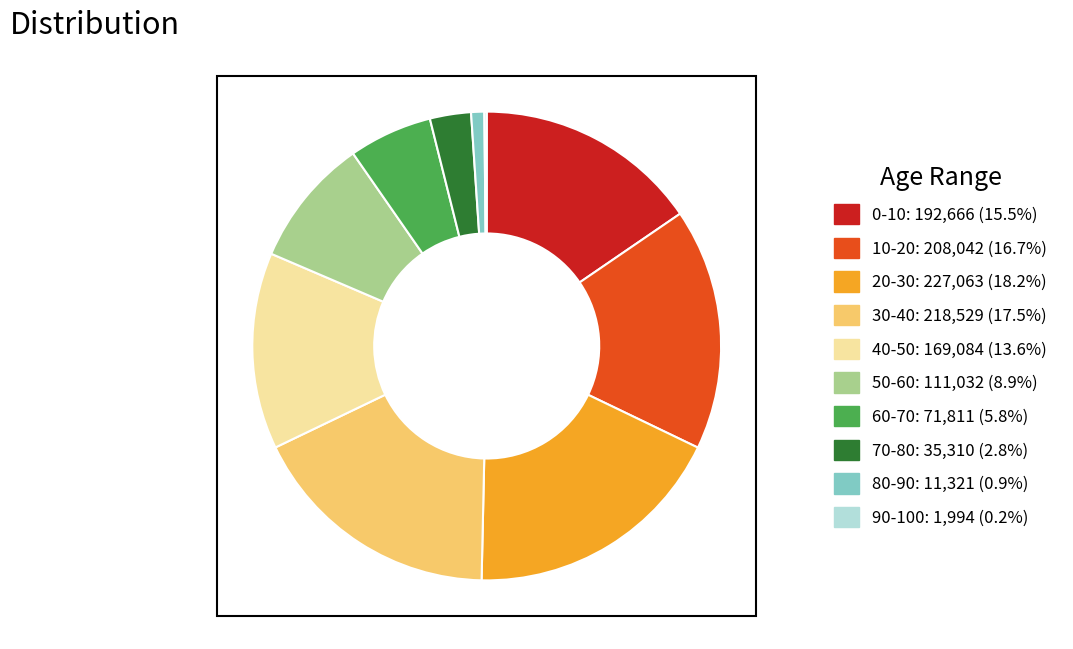

Which slice is the largest?

20-30